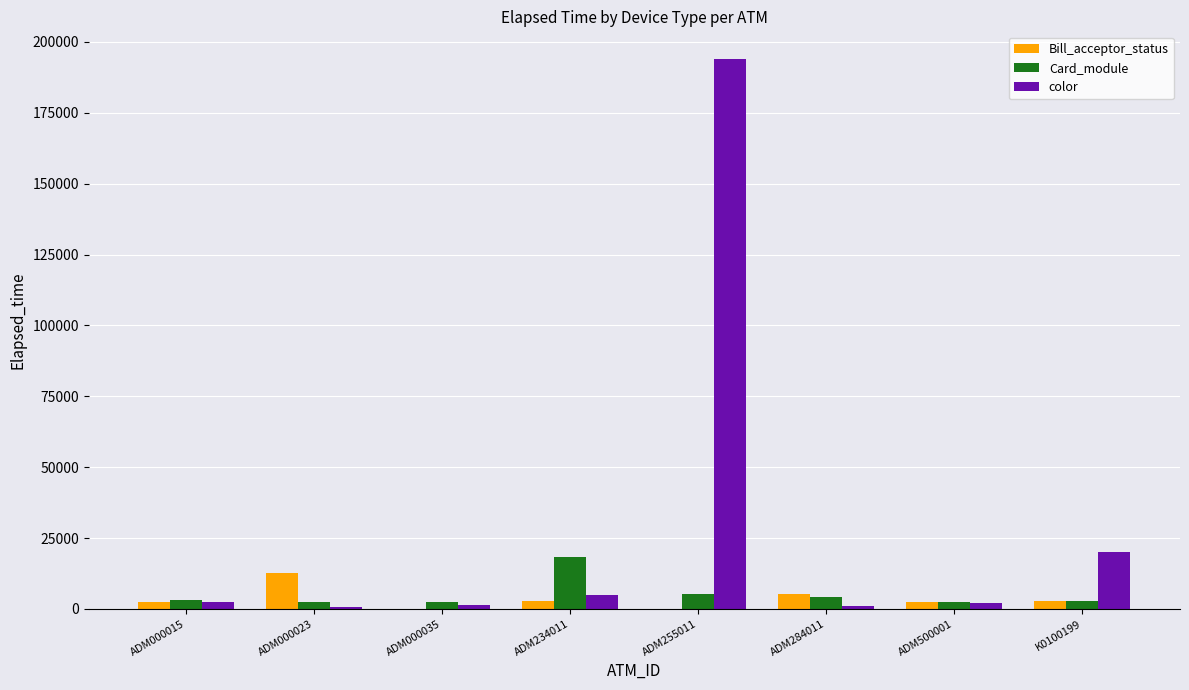

The value of color at ADM284011 is 900. True or false?

True